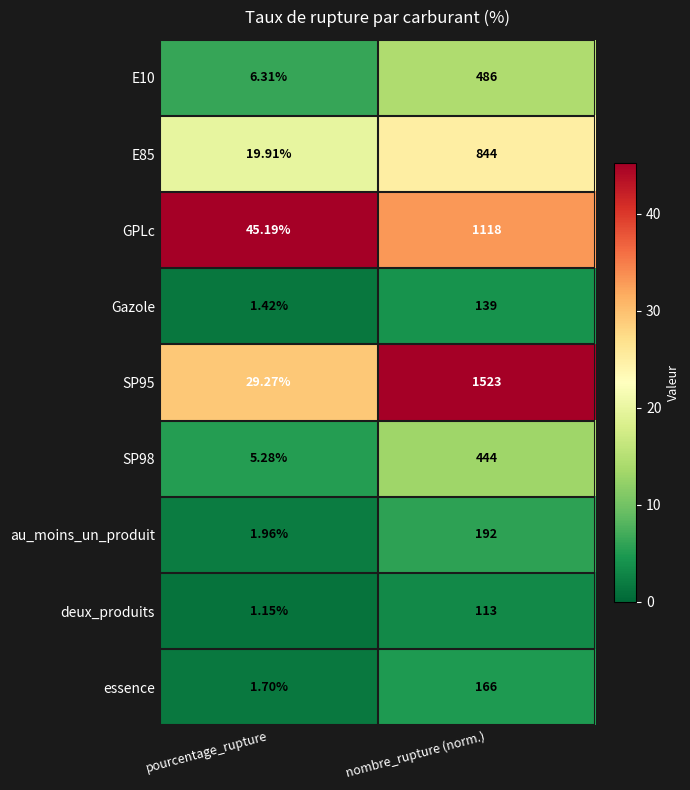

Is the value of deux_produits at pourcentage_rupture greater than the value of essence at pourcentage_rupture?

No